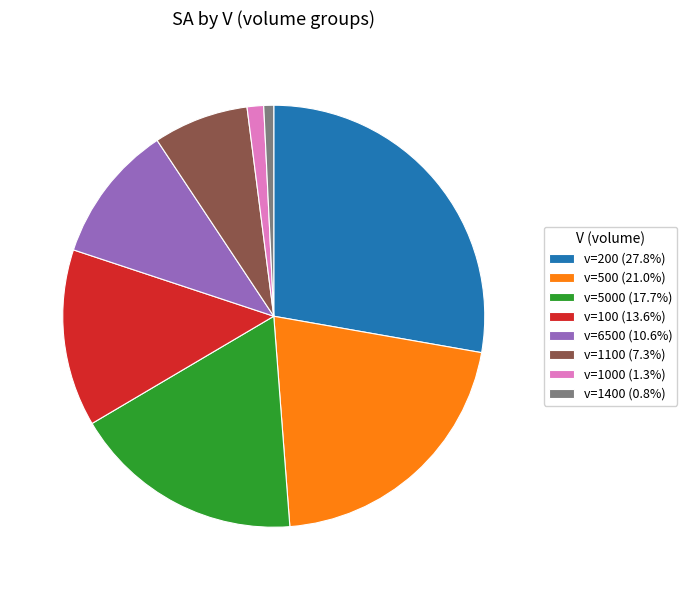

Is there a majority slice in this chart?

No